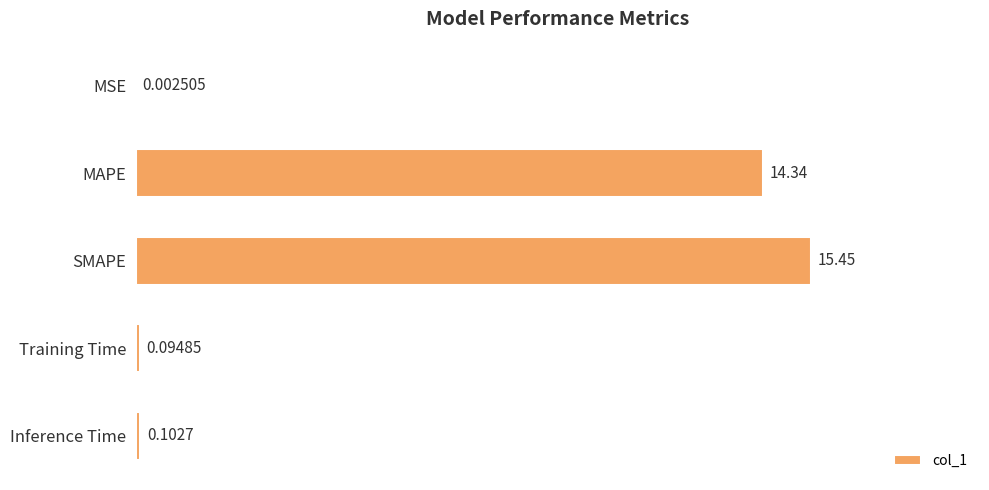

Between Inference Time and Training Time, which is larger?

Inference Time